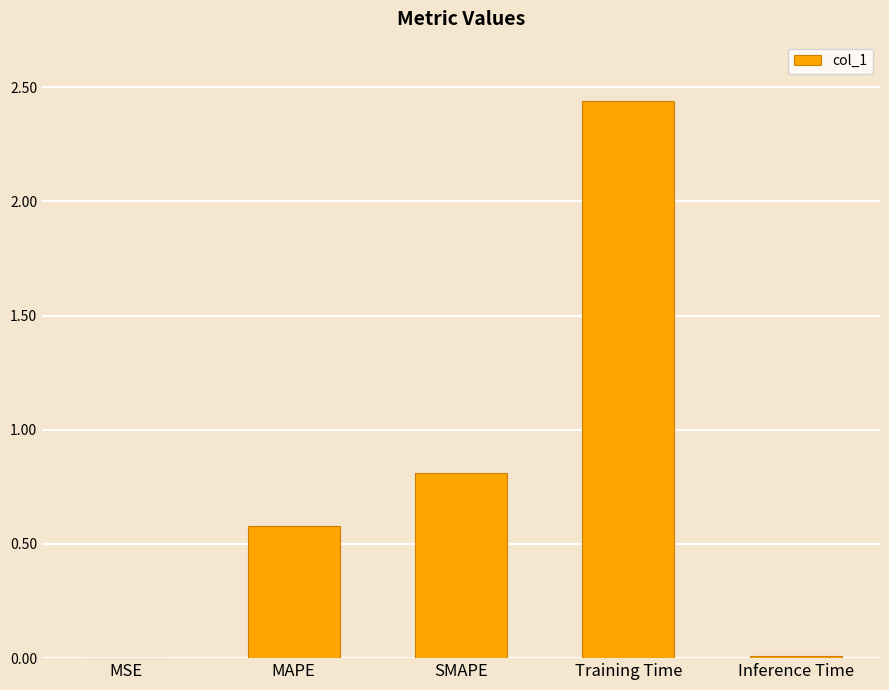

At which label is the value closest to 1?

SMAPE